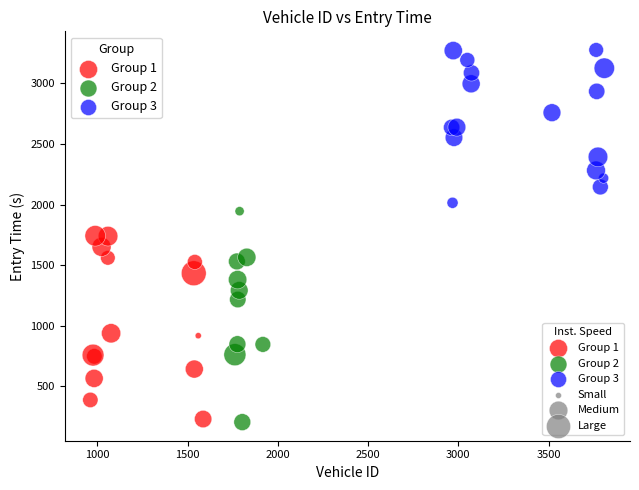

Which series contains the highest Y value?

Group 3